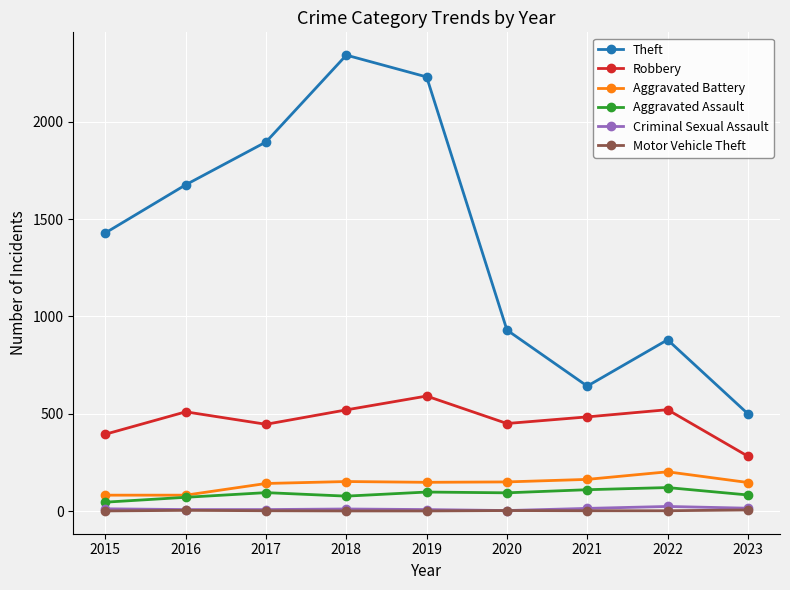

True or false: Criminal Sexual Assault has more than 0 interior local peaks.

True